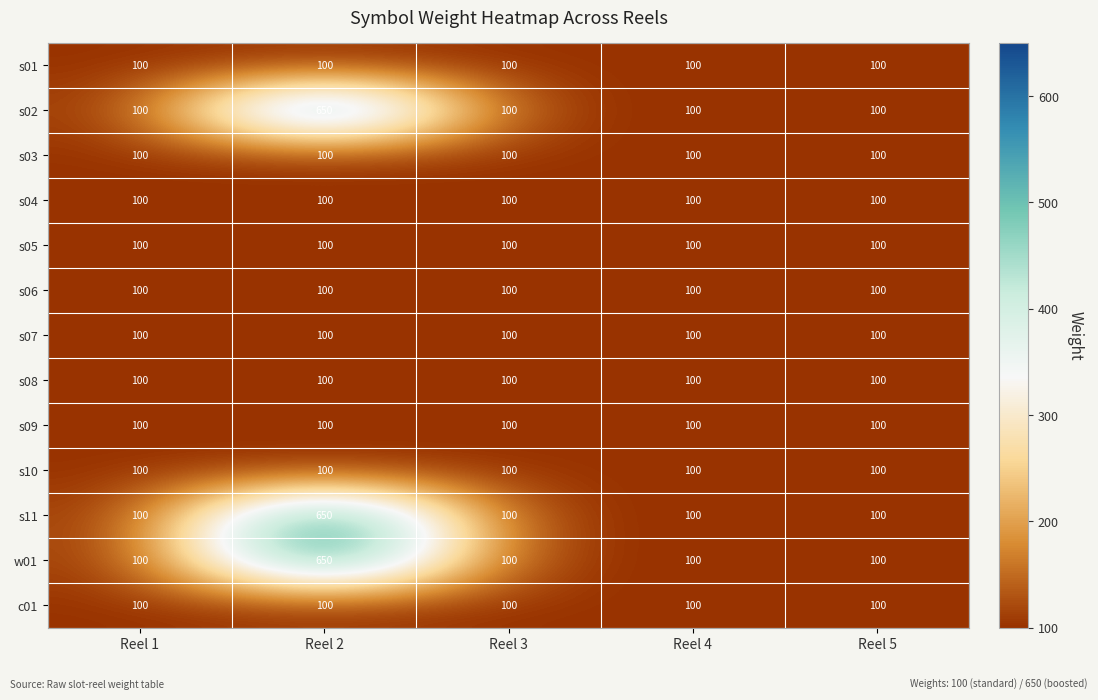

What is the average value of the w01 series?

210